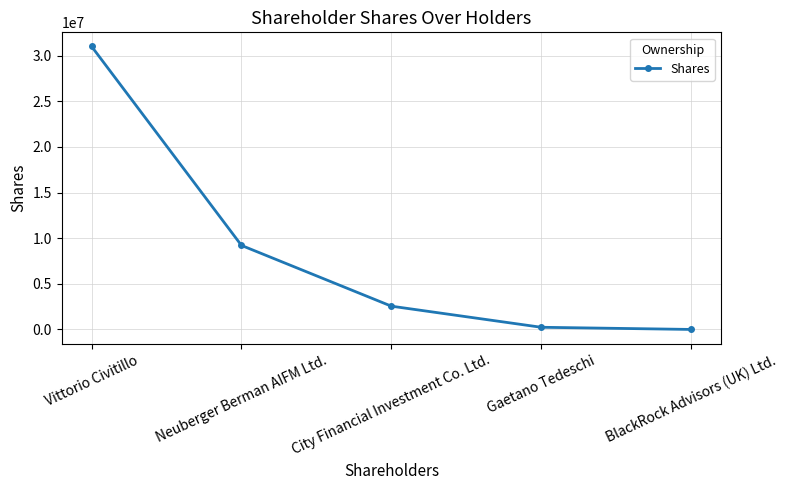

How many data points does each series have?

5